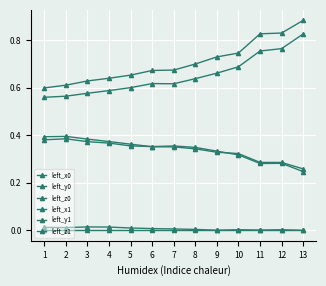

At which label does left_y0 reach its peak?

13